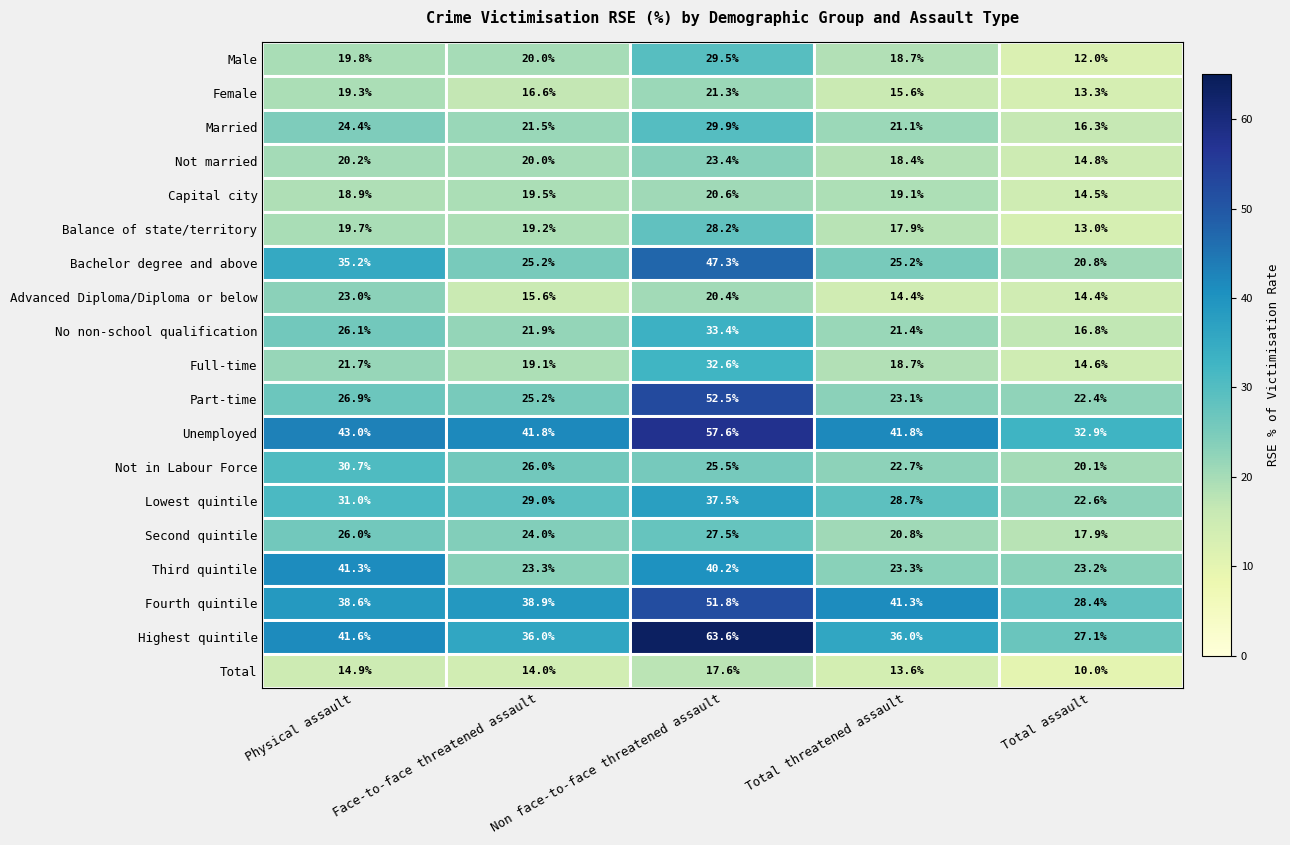

Which series has the largest total across all categories?

Unemployed